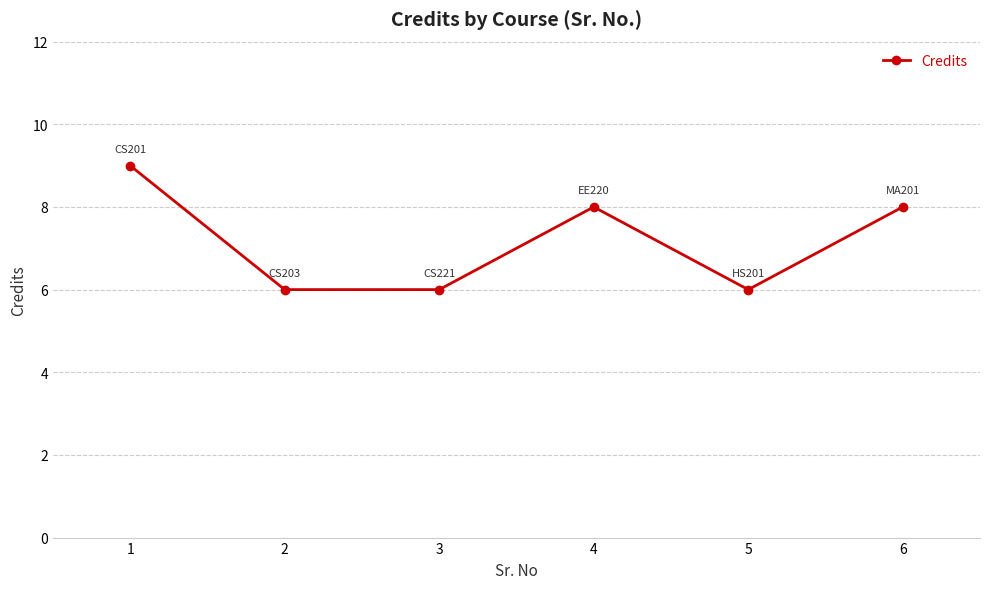

At which category does the chart reach its peak across all series?

1